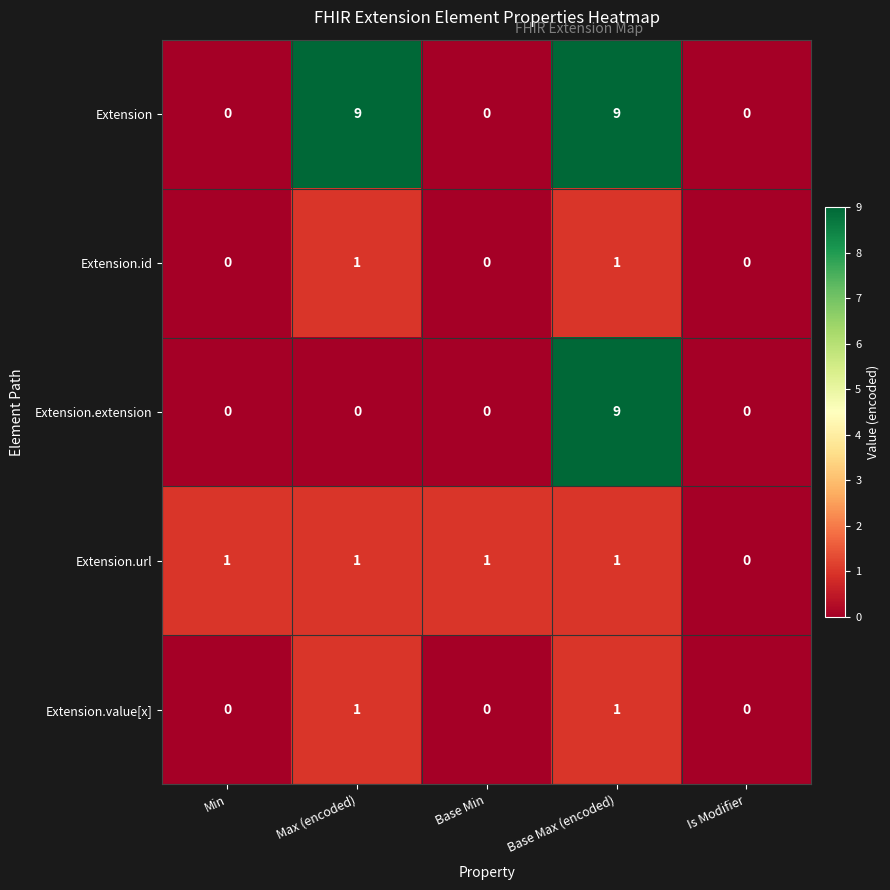

How many positive values does the Extension.extension series have?

1